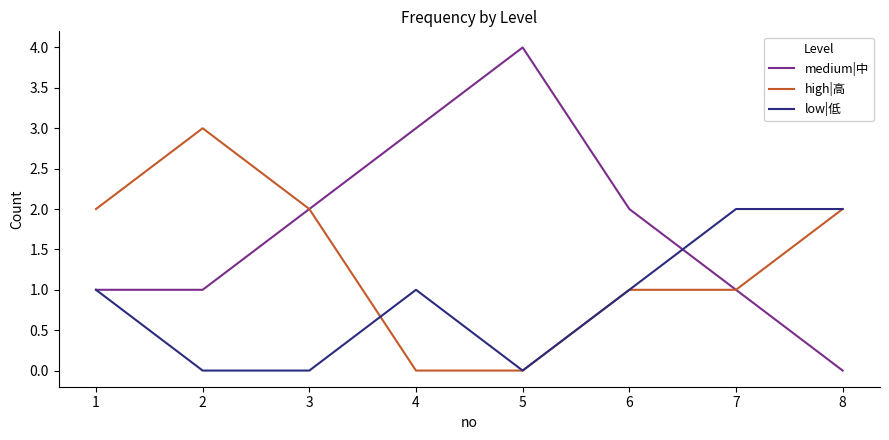

Read the low|低 value at 8.

2